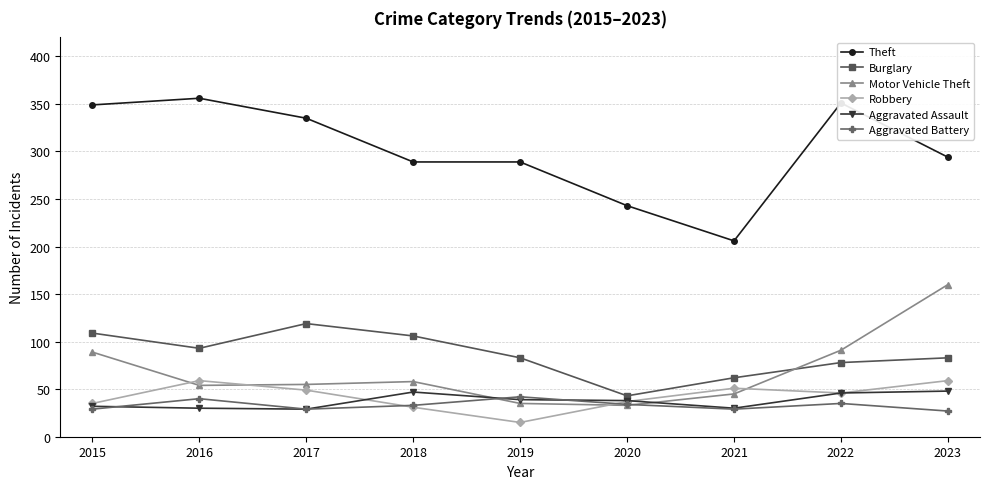

True or false: Theft and Motor Vehicle Theft intersect in this chart.

False